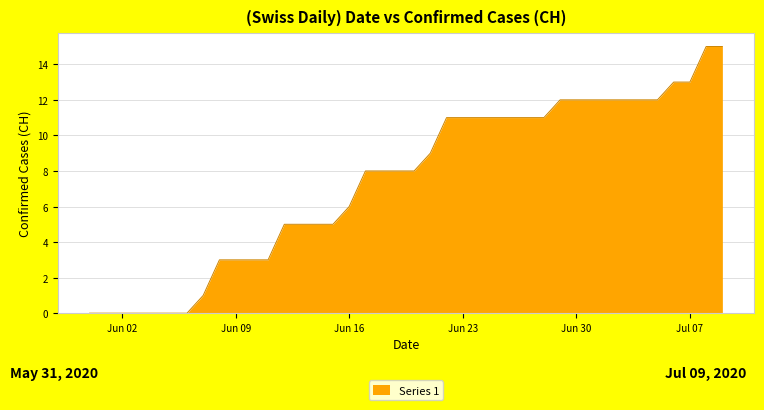

What is the difference between the maximum and minimum values?

15